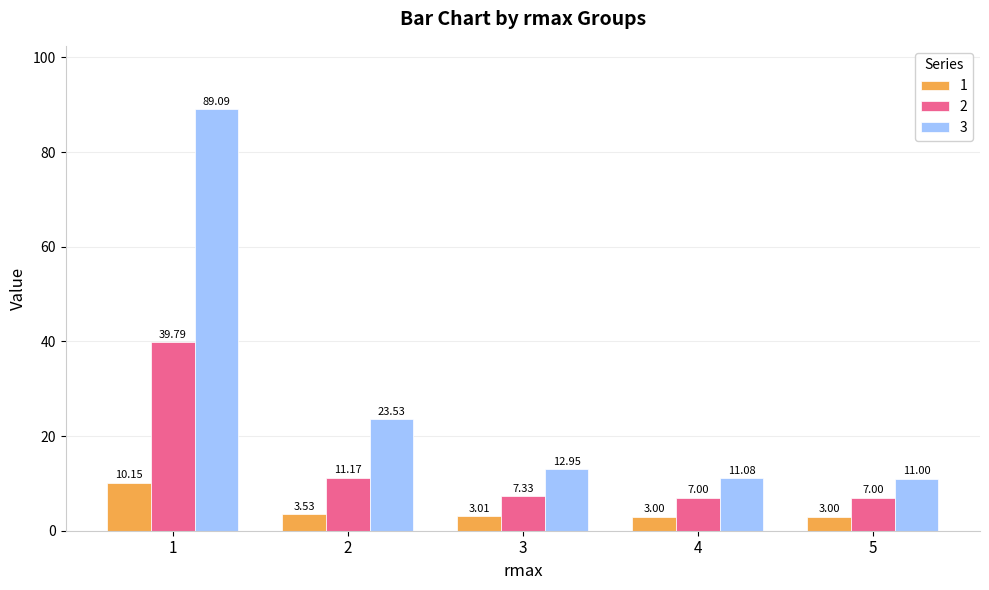

What are all the series names shown in the legend?

1, 2, 3